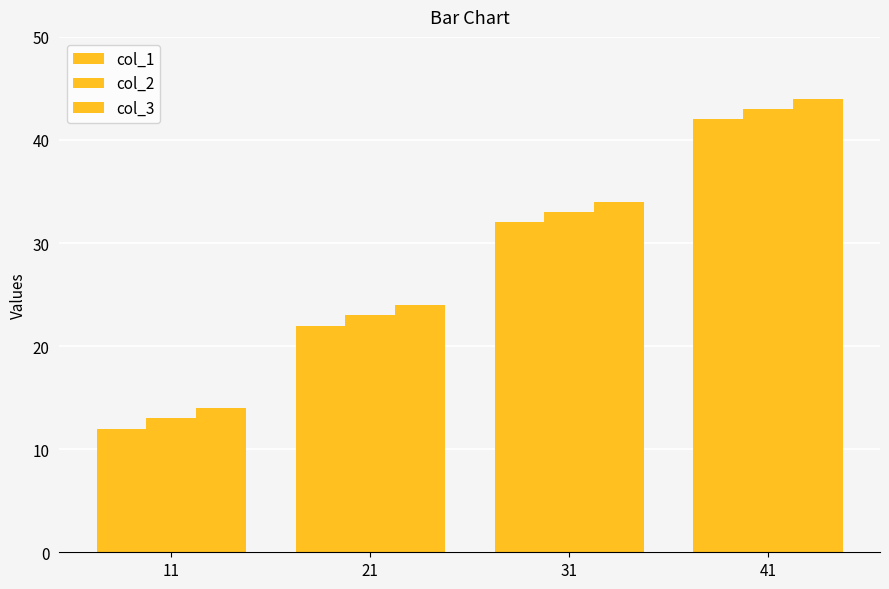

How many groups of bars are there?

4